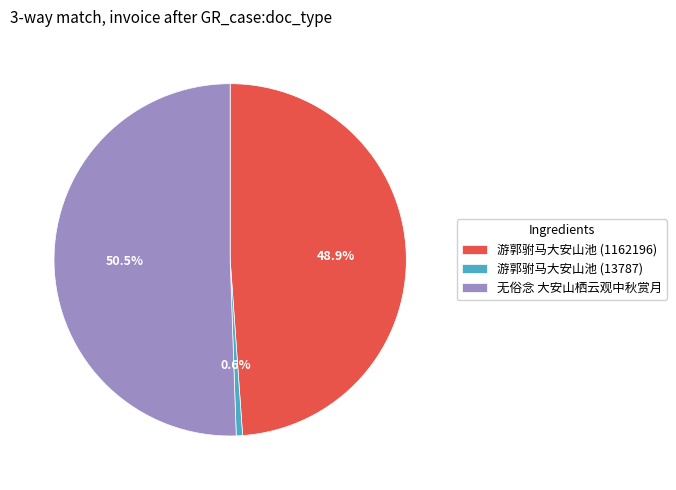

Between 游郭驸马大安山池 (1162196) and 游郭驸马大安山池 (13787), which is larger?

游郭驸马大安山池 (1162196)